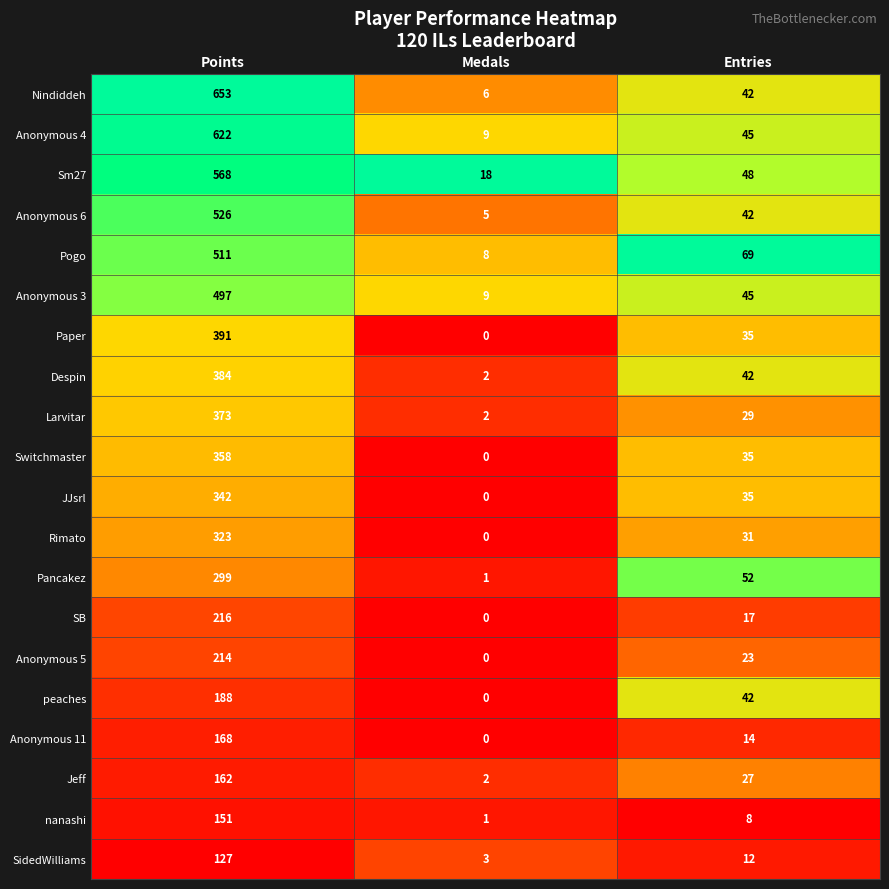

What is the spread (max minus min) of values at Medals?

18